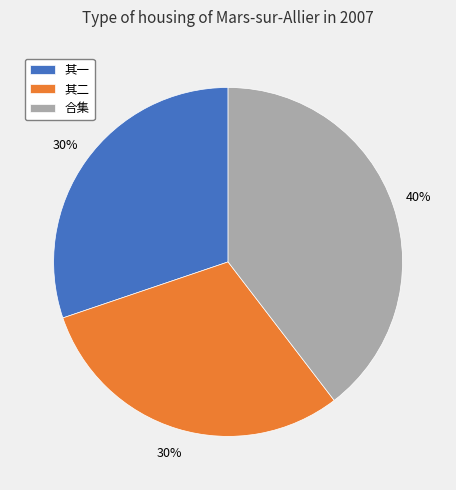

What is the largest slice in the pie chart?

合集